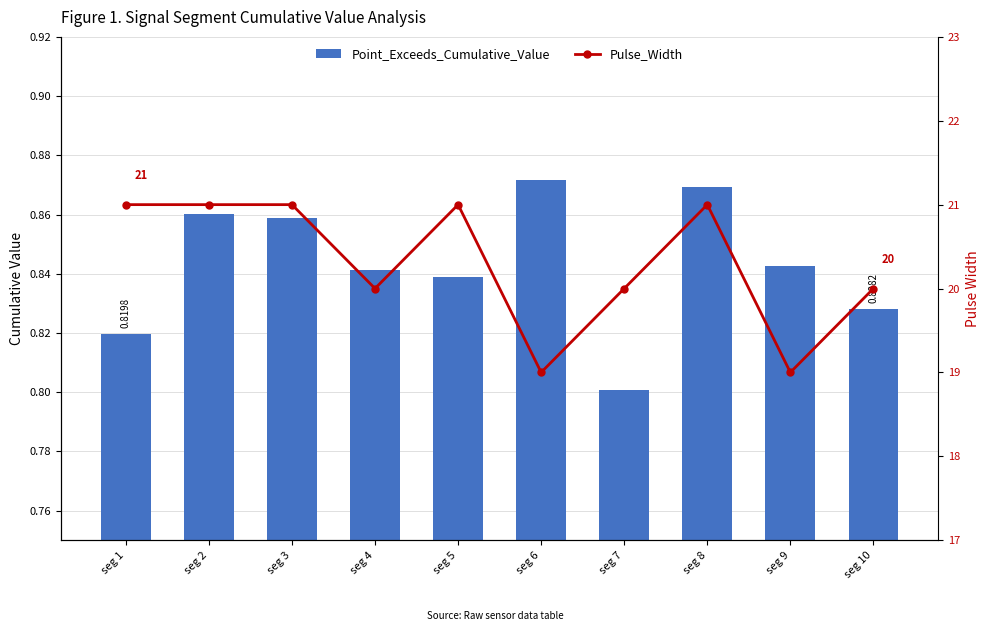

What is the greatest value displayed?

21.0